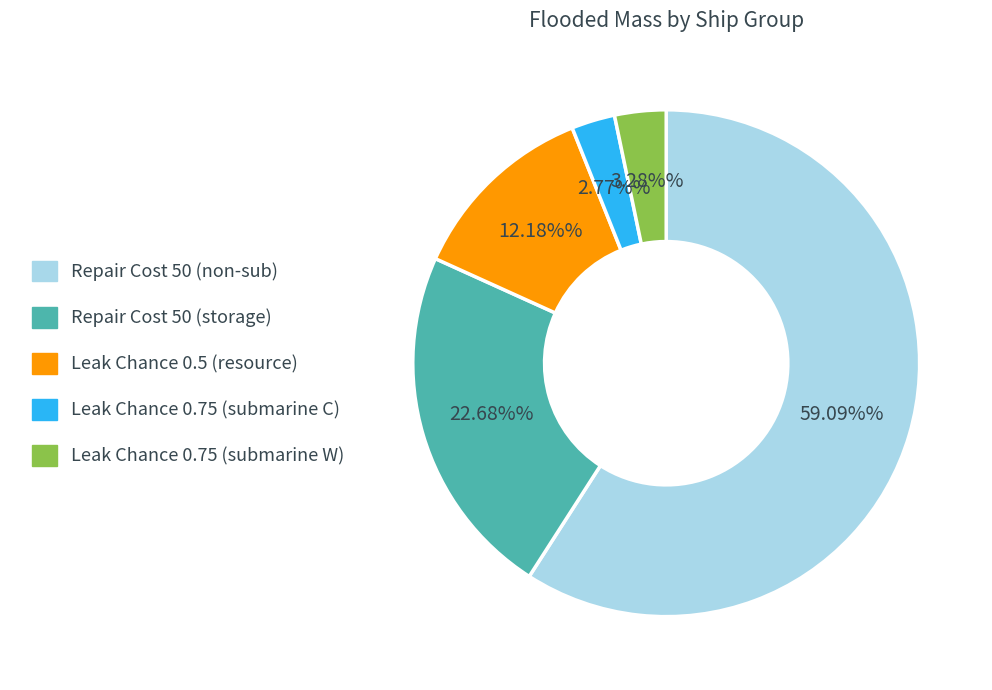

Which slice represents more than half of the pie?

Repair Cost 50 (non-sub)